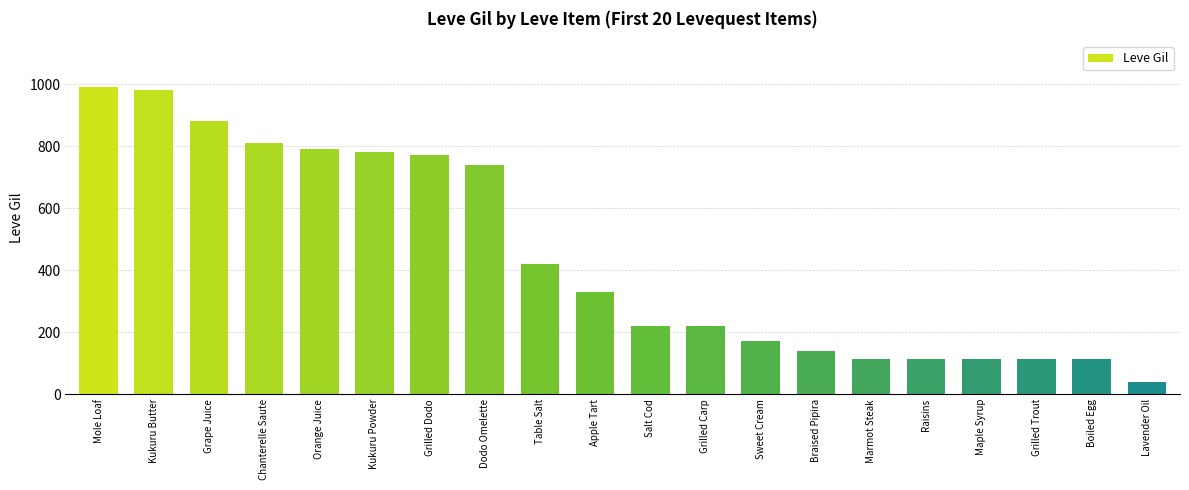

At which label is the value closest to 515?

Table Salt